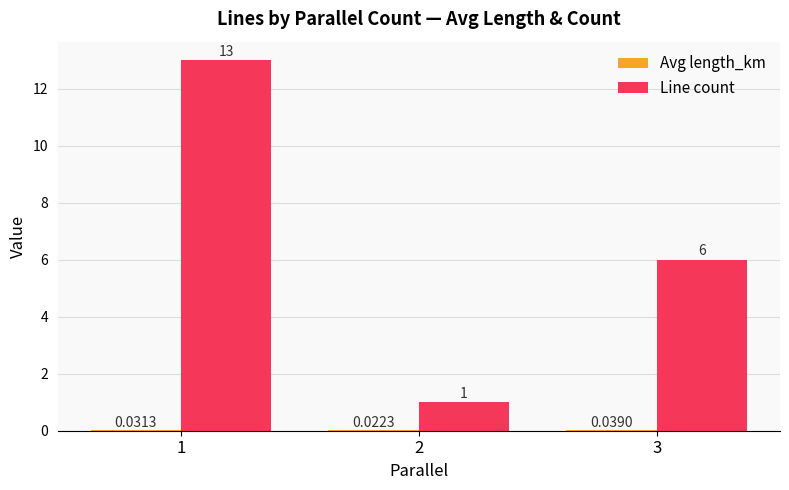

Which series changed the most between 1 and 2?

Line count